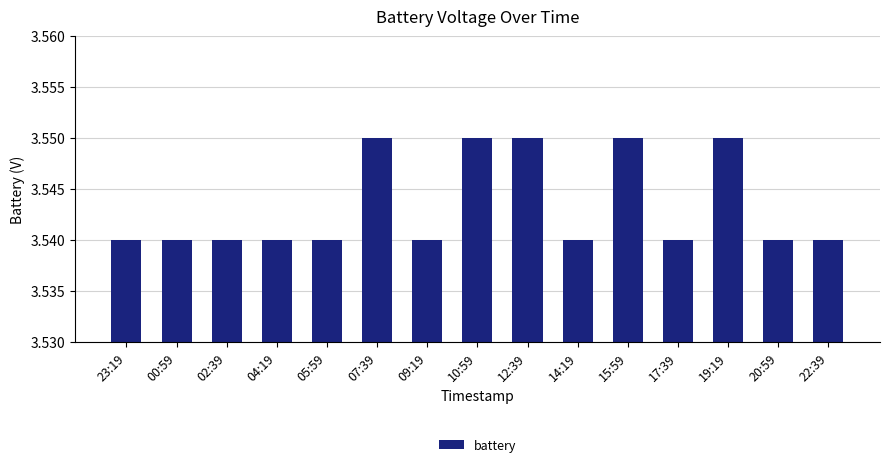

Count the values in the range 3 to 4.

15